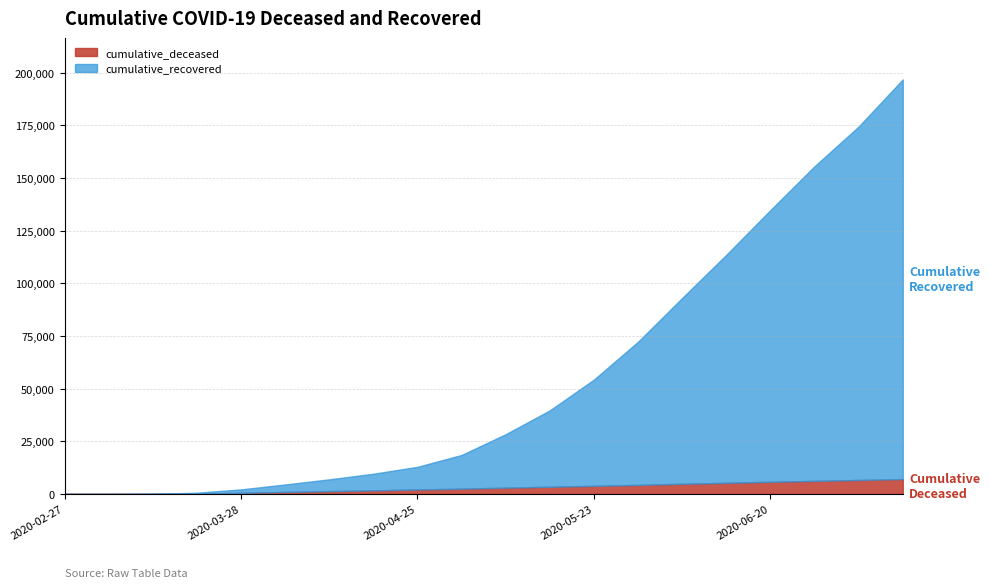

What is the approximate value of cumulative_deceased at 2020-05-09?

2978